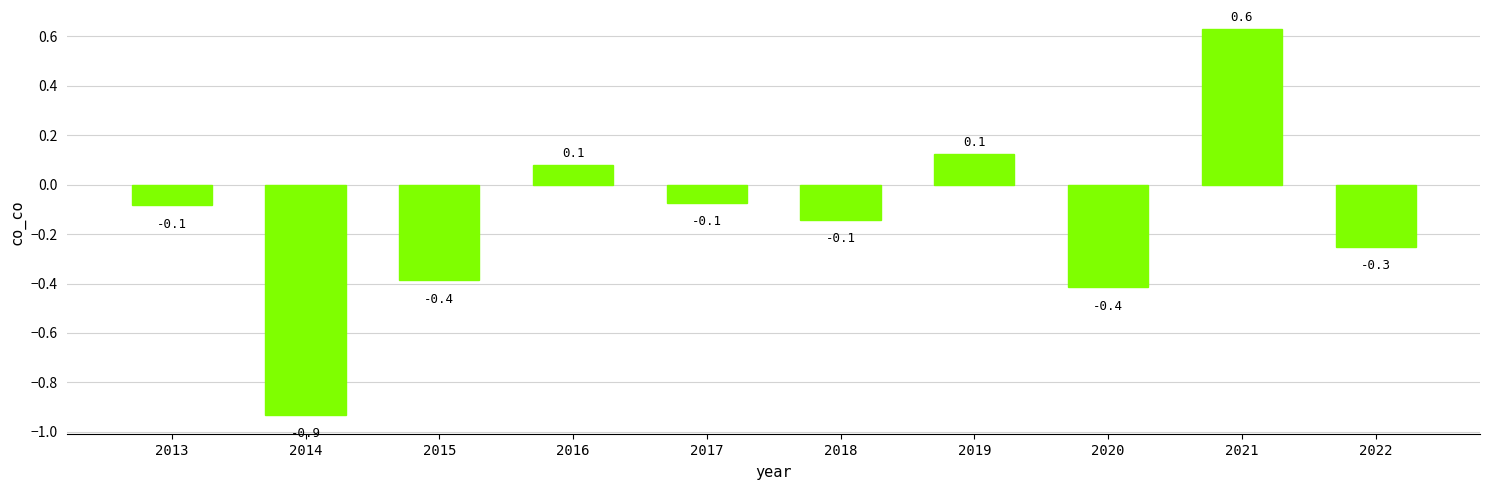

What value does the data have at 2015?

-0.4